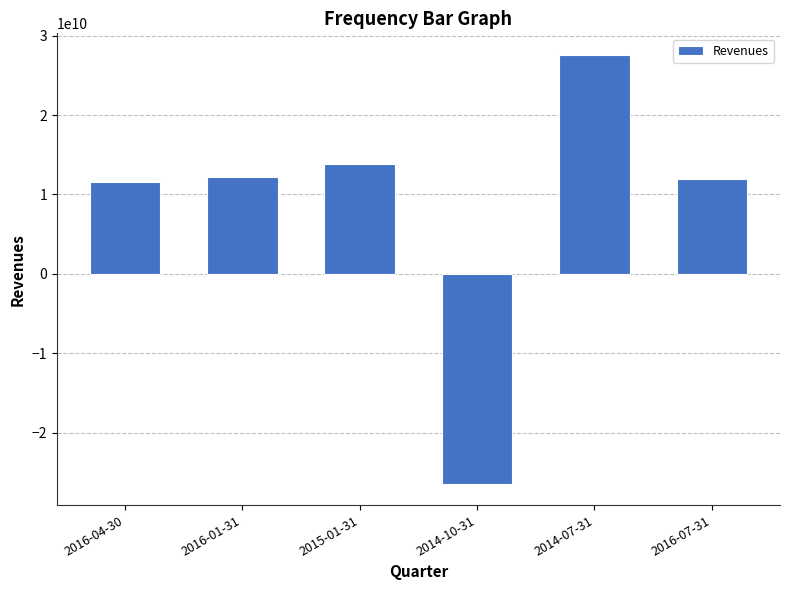

Does the chart contain any negative values?

Yes